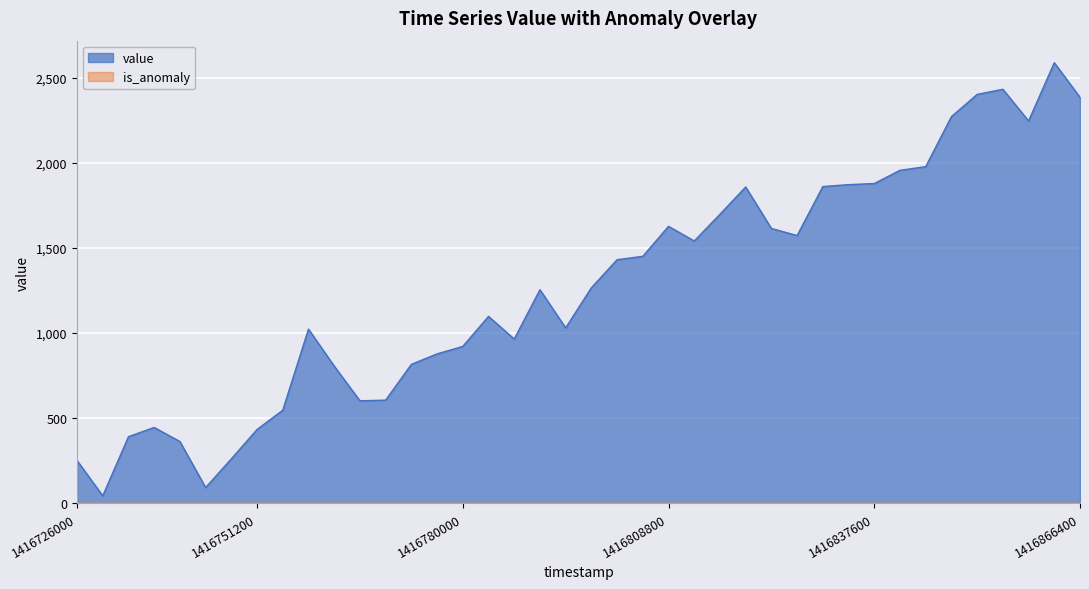

What is the difference between the maximum and minimum values?

2542.4